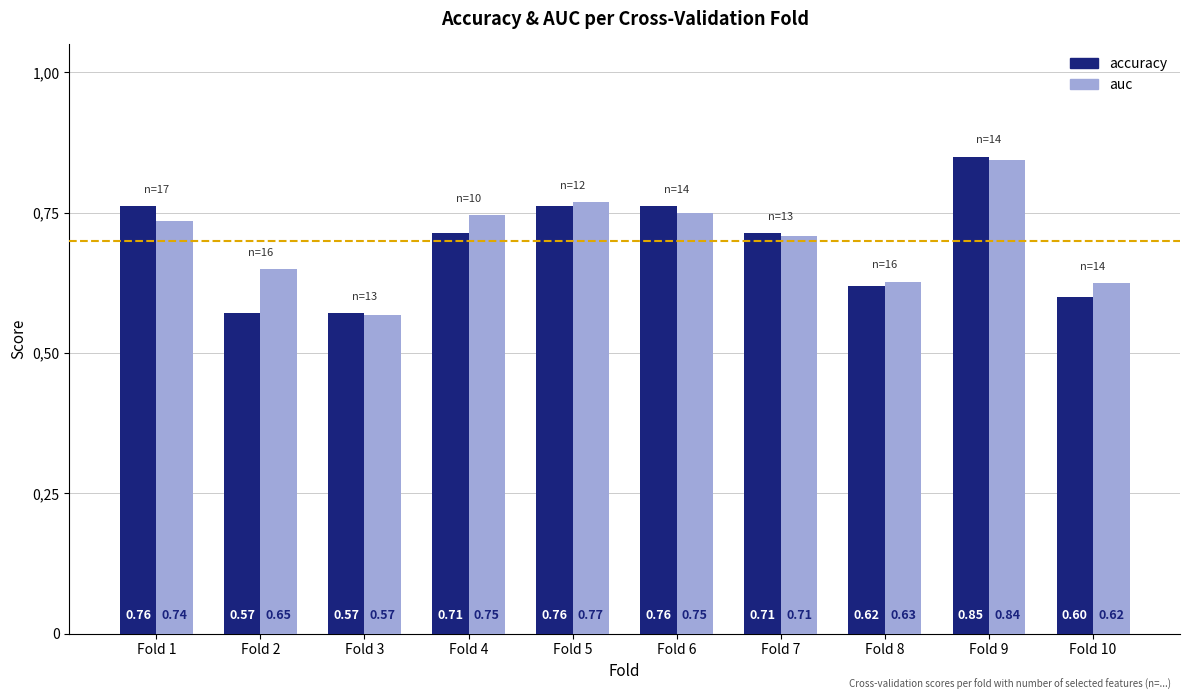

Is it true that accuracy equals 0.7 at Fold 7?

True